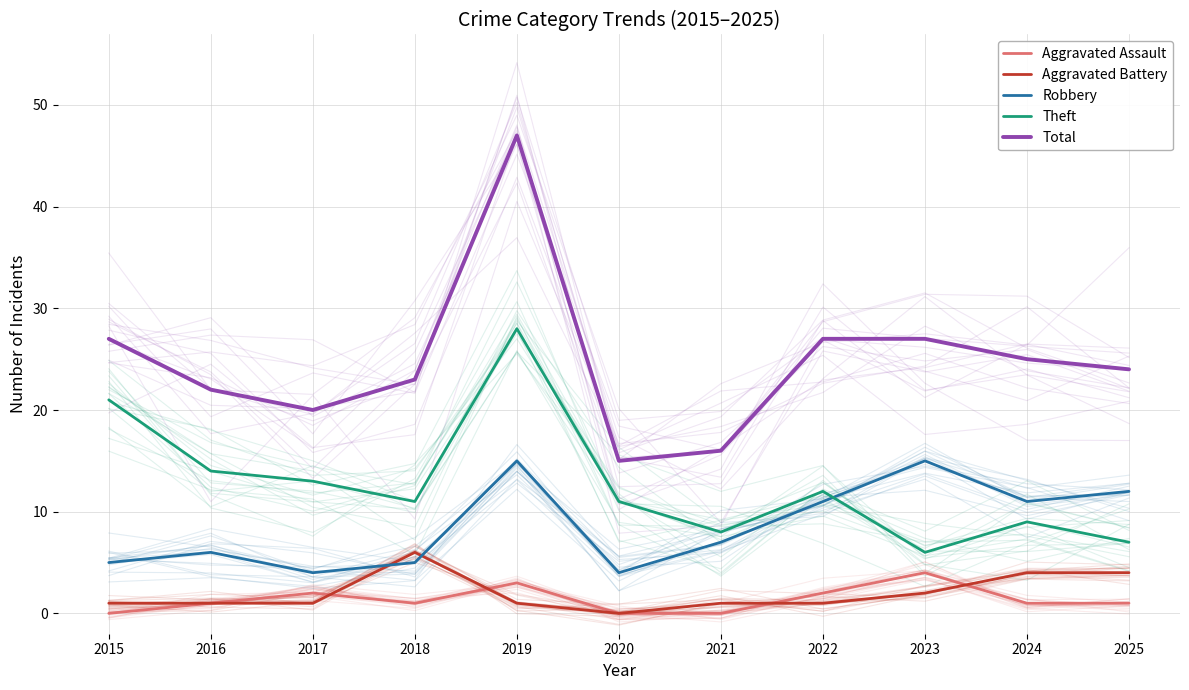

True or false: Total and Aggravated Assault intersect in this chart.

False